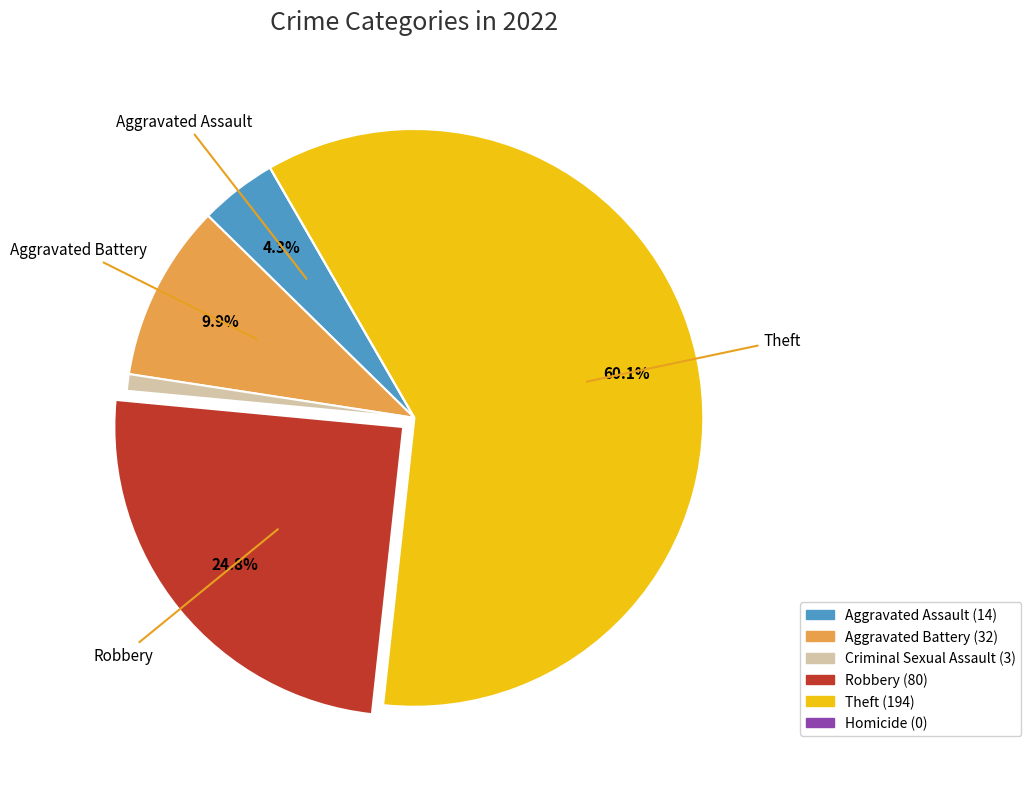

Does any single category account for the majority?

Yes